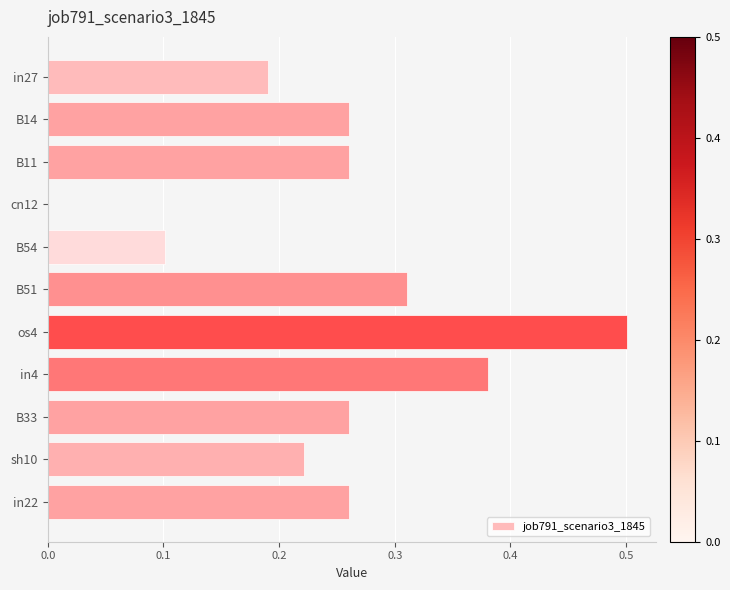

Which has a higher value, cn12 or B14?

B14